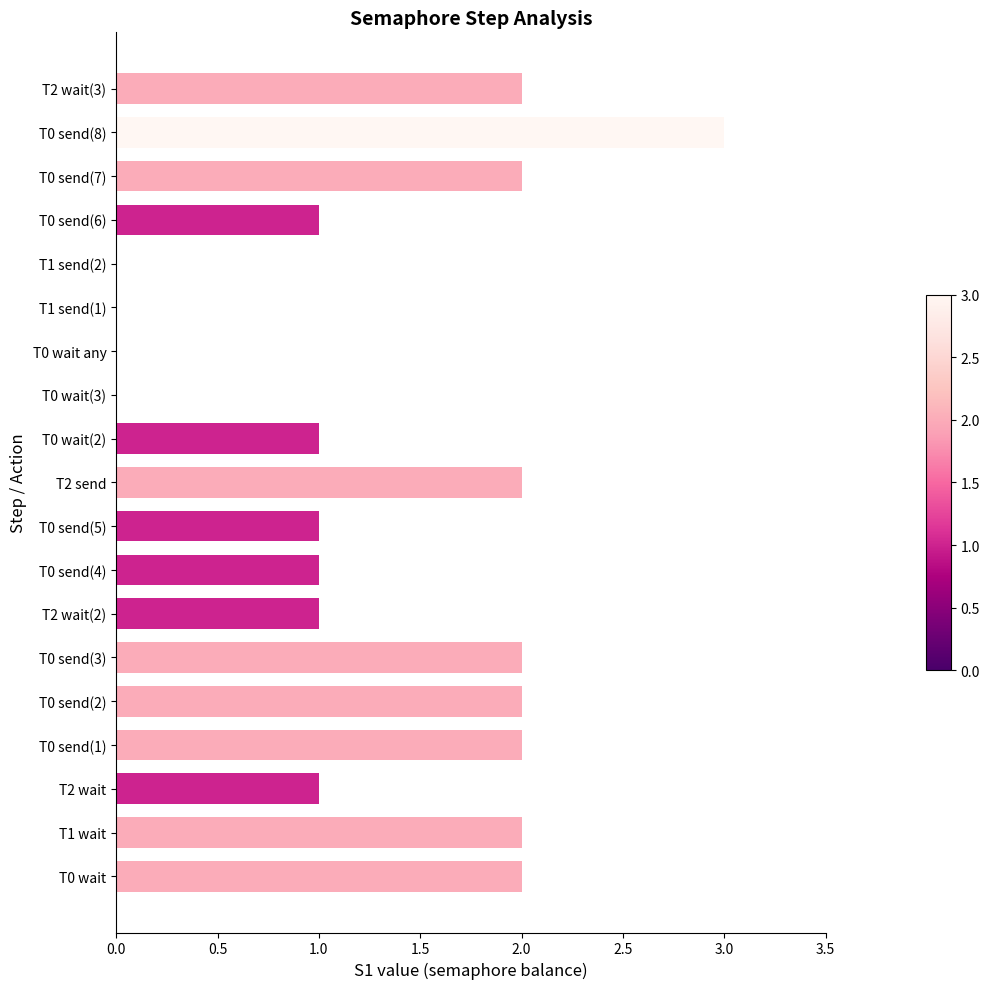

What is the change in value from T1 send(1) to T0 send(8)?

+3